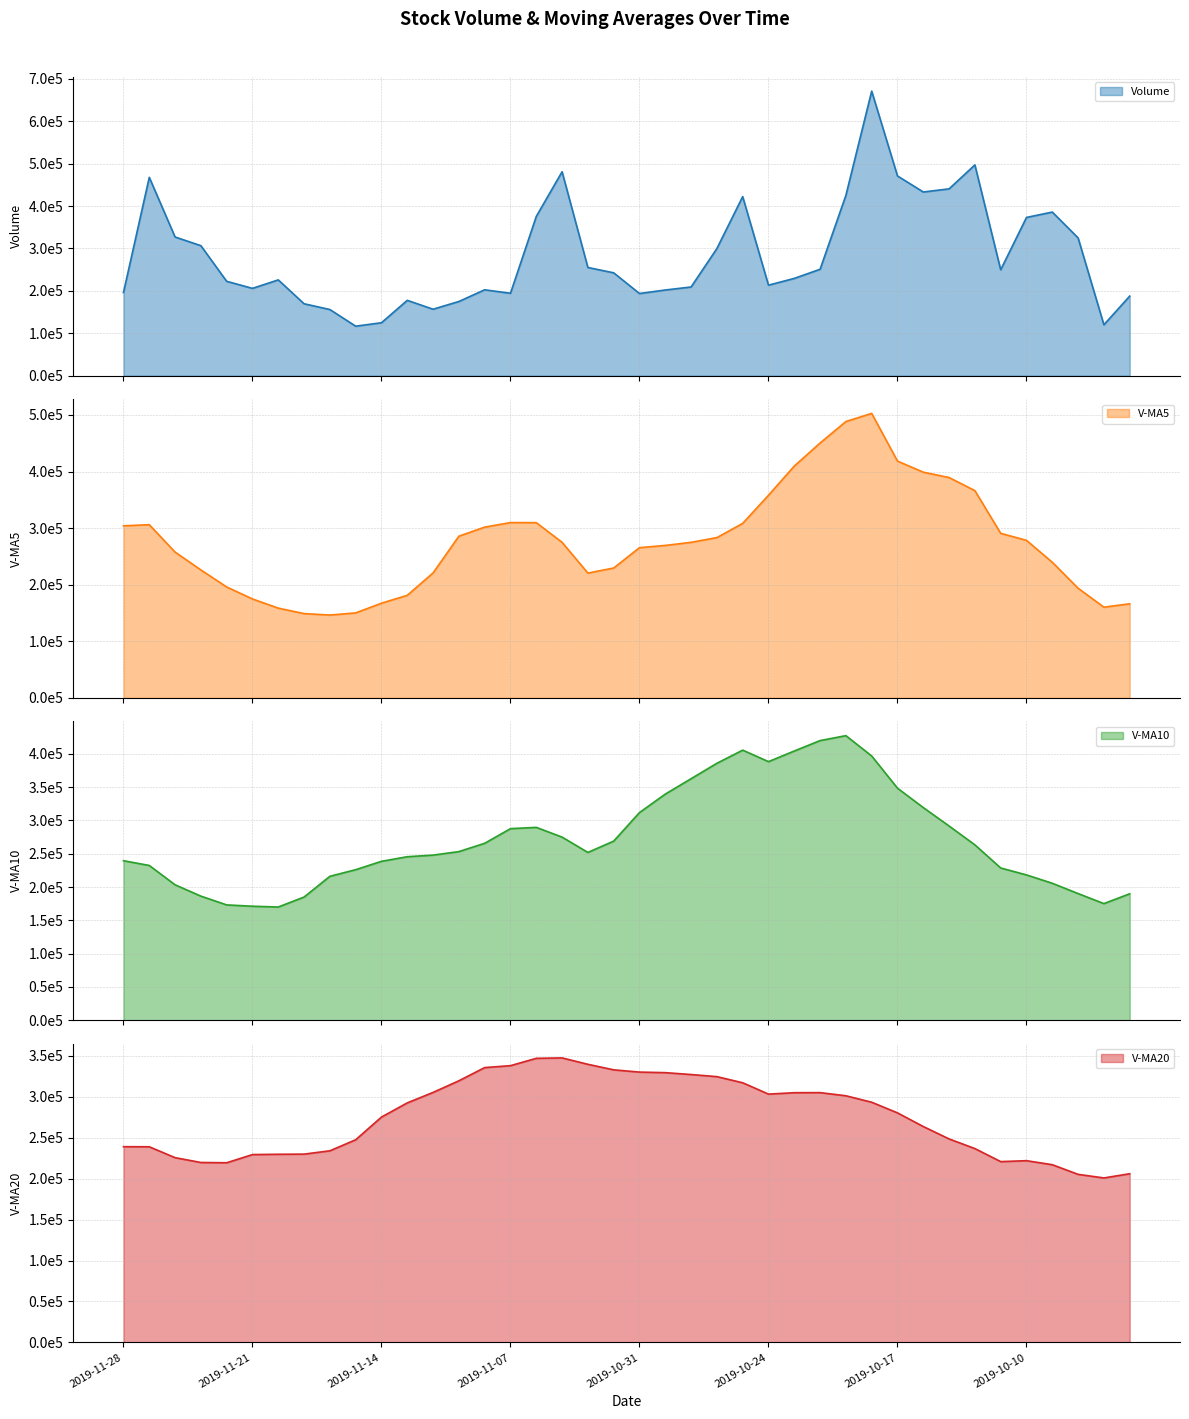

Reading left to right, what are all the values shown in this chart?

volume: 2019-11-28=196158.6	2019-11-27=467891.4	2019-11-26=327127.6	2019-11-25=306670.2	2019-11-22=222599.4	2019-11-21=205963.0	2019-11-20=225944.8	2019-11-19=169636.8	2019-11-18=156027.6	2019-11-15=116736.4	2019-11-14=124885.2	2019-11-13=177679.0	2019-11-12=156774.2	2019-11-11=175019.4	2019-11-08=202571.4	2019-11-07=194380.1	2019-11-06=375641.8	2019-11-05=481061.2	2019-11-04=255244.0	2019-11-01=242595.8	2019-10-31=193796.5	2019-10-30=202090.4	2019-10-29=209220.1	2019-10-28=299889.9	2019-10-25=422430.4	2019-10-24=213523.7	2019-10-23=229459.9	2019-10-22=251020.7	2019-10-21=425277.1	2019-10-18=671221.9	2019-10-17=471163.0	2019-10-16=433302.2	2019-10-15=440705.6	2019-10-14=497216.0	2019-10-11=249809.2	2019-10-10=373252.6	2019-10-09=385952.5	2019-10-08=324987.1	2019-09-30=120068.6	2019-09-27=187701.1
v_ma5: 2019-11-28=304089.5	2019-11-27=306050.3	2019-11-26=257661.0	2019-11-25=226162.9	2019-11-22=196034.3	2019-11-21=174861.7	2019-11-20=158646.2	2019-11-19=148993.0	2019-11-18=146420.5	2019-11-15=150218.8	2019-11-14=167385.8	2019-11-13=181284.8	2019-11-12=220877.4	2019-11-11=285734.8	2019-11-08=301779.7	2019-11-07=309784.6	2019-11-06=309667.8	2019-11-05=274957.6	2019-11-04=220589.4	2019-11-01=229518.6	2019-10-31=265485.5	2019-10-30=269430.9	2019-10-29=274904.8	2019-10-28=283264.9	2019-10-25=308342.4	2019-10-24=358100.7	2019-10-23=409628.5	2019-10-22=450397.0	2019-10-21=488334.0	2019-10-18=502721.8	2019-10-17=418439.2	2019-10-16=398857.1	2019-10-15=389387.2	2019-10-14=366243.5	2019-10-11=290814.0	2019-10-10=278392.4	2019-10-09=239701.6	2019-10-08=193837.8	2019-09-30=160348.6	2019-09-27=166333.2
v_ma10: 2019-11-28=239475.6	2019-11-27=232348.2	2019-11-26=203327.0	2019-11-25=186291.7	2019-11-22=173126.6	2019-11-21=171123.8	2019-11-20=169965.5	2019-11-19=184935.2	2019-11-18=216077.6	2019-11-15=225999.3	2019-11-14=238585.2	2019-11-13=245476.3	2019-11-12=247917.5	2019-11-11=253162.1	2019-11-08=265649.1	2019-11-07=287635.0	2019-11-06=289549.4	2019-11-05=274931.2	2019-11-04=251927.1	2019-11-01=268930.5	2019-10-31=311793.1	2019-10-30=339529.7	2019-10-29=362650.9	2019-10-28=385799.5	2019-10-25=405532.1	2019-10-24=388269.9	2019-10-23=404242.8	2019-10-22=419892.1	2019-10-21=427288.7	2019-10-18=396767.9	2019-10-17=348415.8	2019-10-16=319279.4	2019-10-15=291612.5	2019-10-14=263296.0	2019-10-11=228573.6	2019-10-10=218155.5	2019-10-09=205605.0	2019-10-08=190163.1	2019-09-30=175083.8	2019-09-27=189819.2
v_ma20: 2019-11-28=239030.4	2019-11-27=238912.3	2019-11-26=225622.2	2019-11-25=219726.9	2019-11-22=219387.9	2019-11-21=229379.4	2019-11-20=229757.4	2019-11-19=229933.2	2019-11-18=234002.4	2019-11-15=247464.9	2019-11-14=275189.1	2019-11-13=292503.0	2019-11-12=305284.2	2019-11-11=319480.8	2019-11-08=335590.6	2019-11-07=337952.5	2019-11-06=346896.1	2019-11-05=347411.6	2019-11-04=339607.9	2019-11-01=332849.2	2019-10-31=330104.4	2019-10-30=329404.5	2019-10-29=327131.7	2019-10-28=324547.7	2019-10-25=317052.8	2019-10-24=303212.7	2019-10-23=304923.9	2019-10-22=305027.6	2019-10-21=301186.2	2019-10-18=293293.5	2019-10-17=280297.4	2019-10-16=263634.5	2019-10-15=248474.0	2019-10-14=236713.2	2019-10-11=220783.4	2019-10-10=221927.0	2019-10-09=217012.1	2019-10-08=205241.0	2019-09-30=200856.8	2019-09-27=206004.6